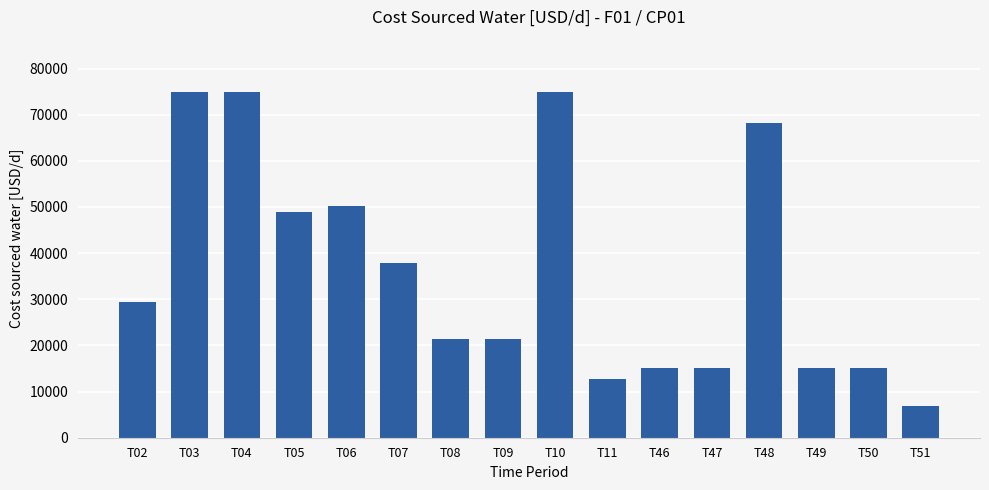

What is the sum of the values at T47 and T49?

30000.0